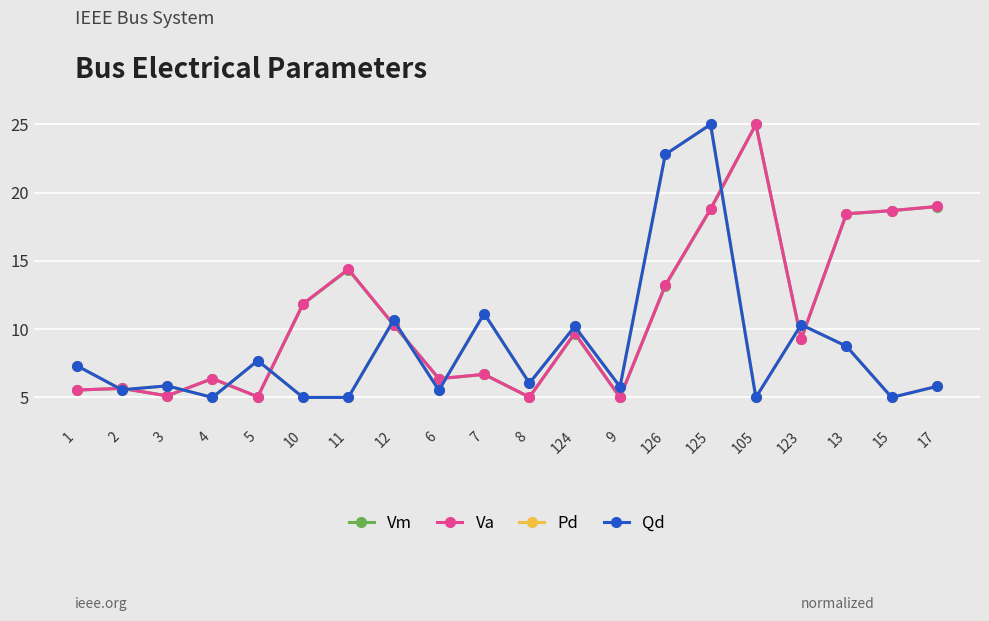

What is the difference between the maximum and minimum values in the Pd series?

20.0